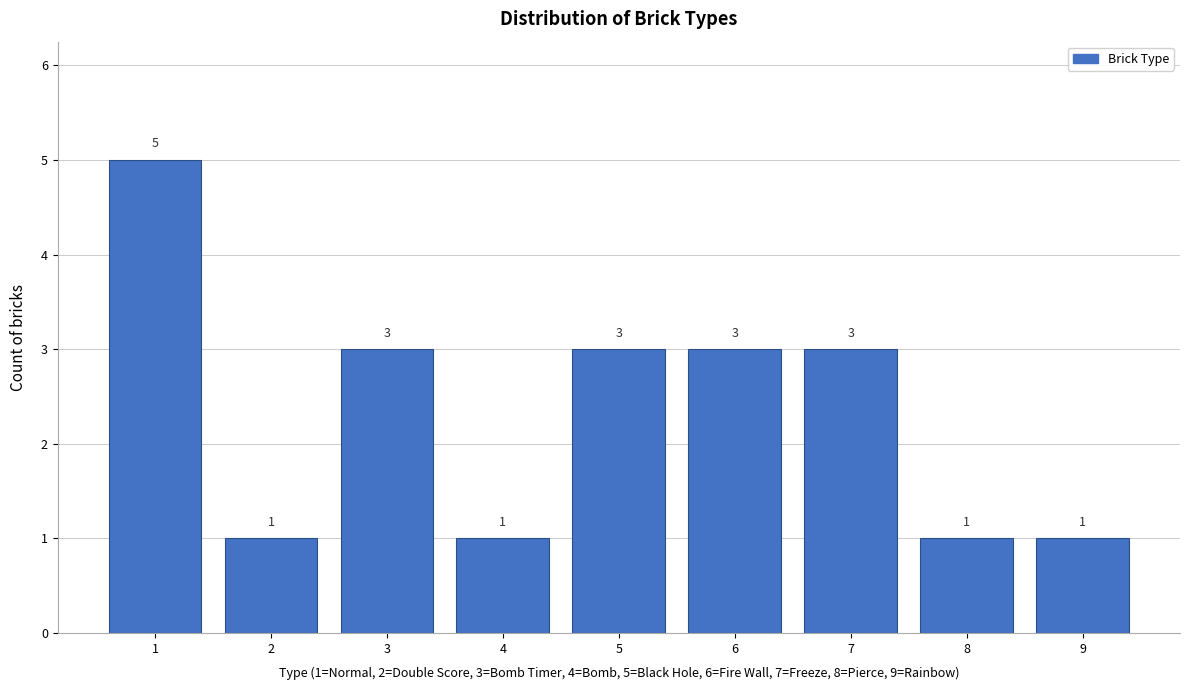

Reading left to right, what are all the values shown in this chart?

1=5	2=1	3=3	4=1	5=3	6=3	7=3	8=1	9=1